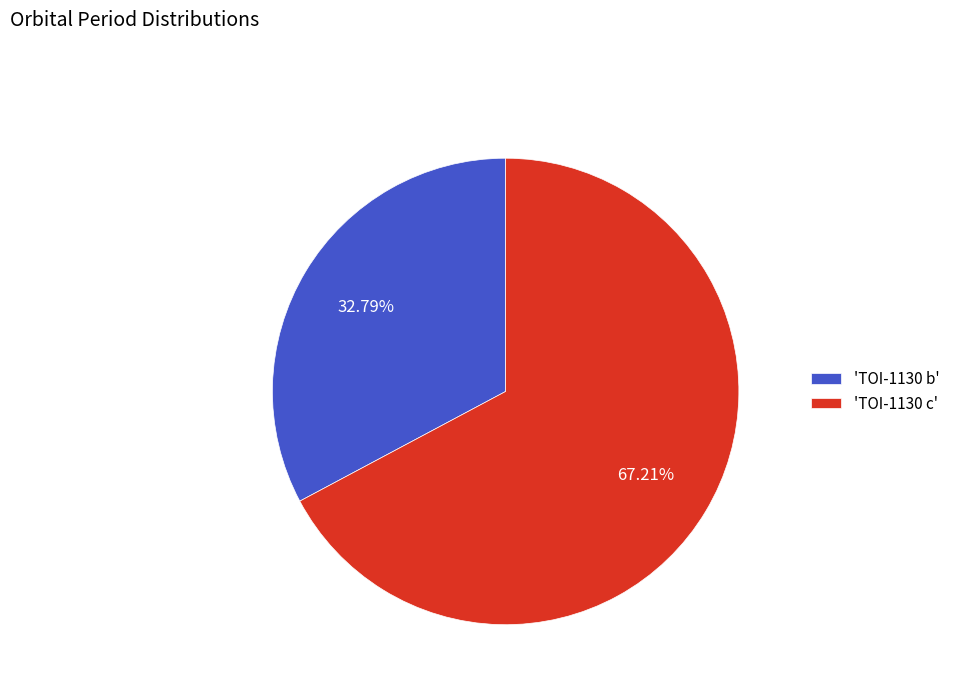

To the nearest percent, what is the average slice percentage?

50%